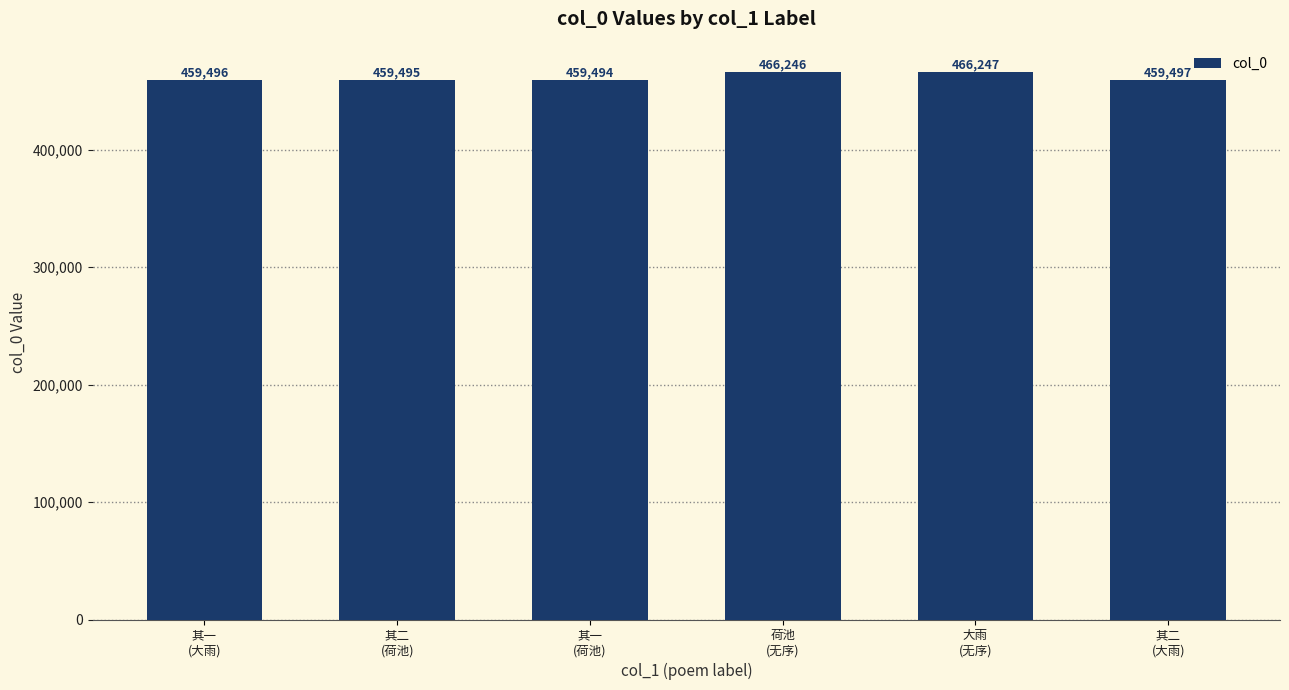

What is the label of the 4th bar from the right?

其一
(荷池)